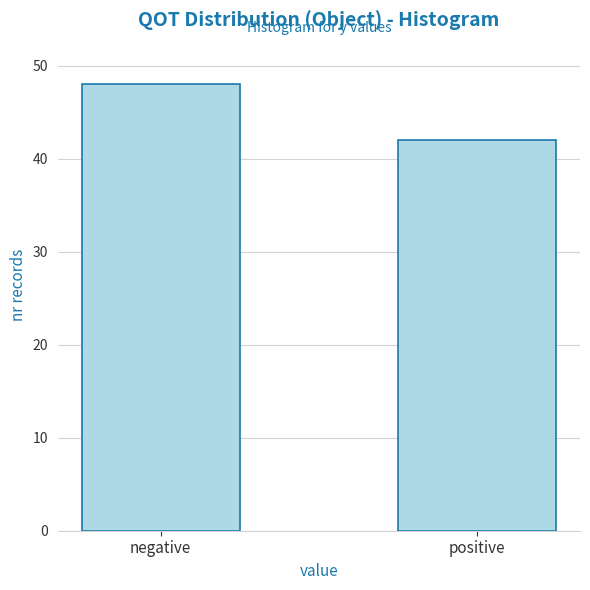

Reading left to right, transcribe all the data shown in this chart.

negative=48	positive=42